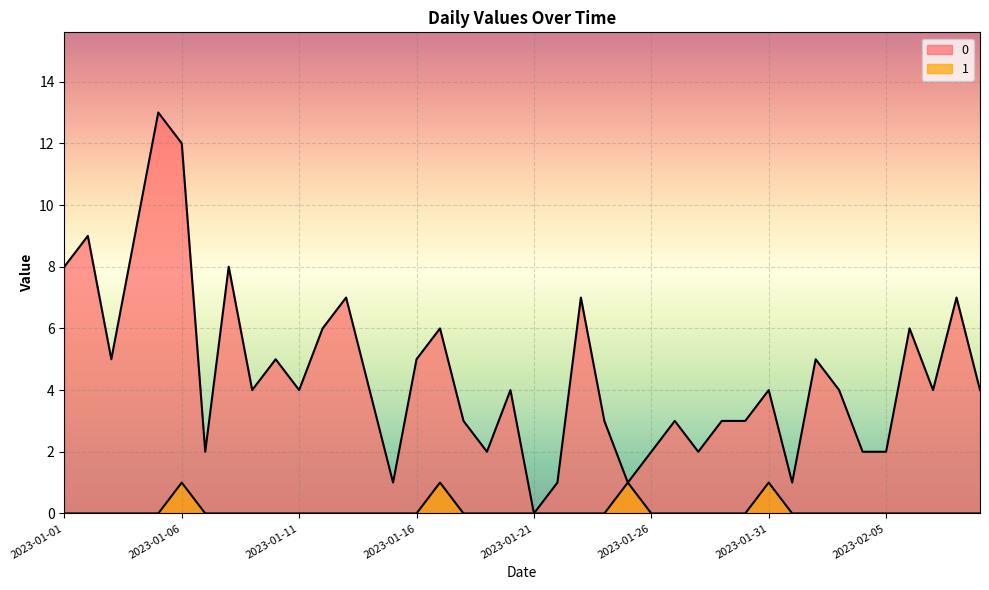

True or false: 1 has more than 0 interior local peaks.

True